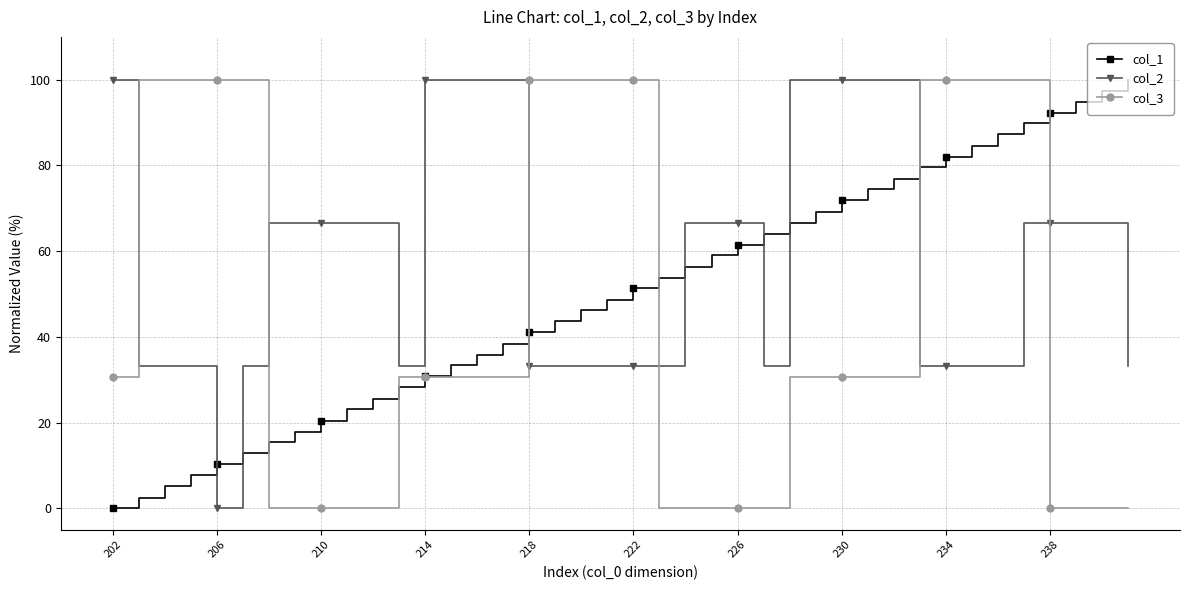

Which series has the largest total across all categories?

col_2